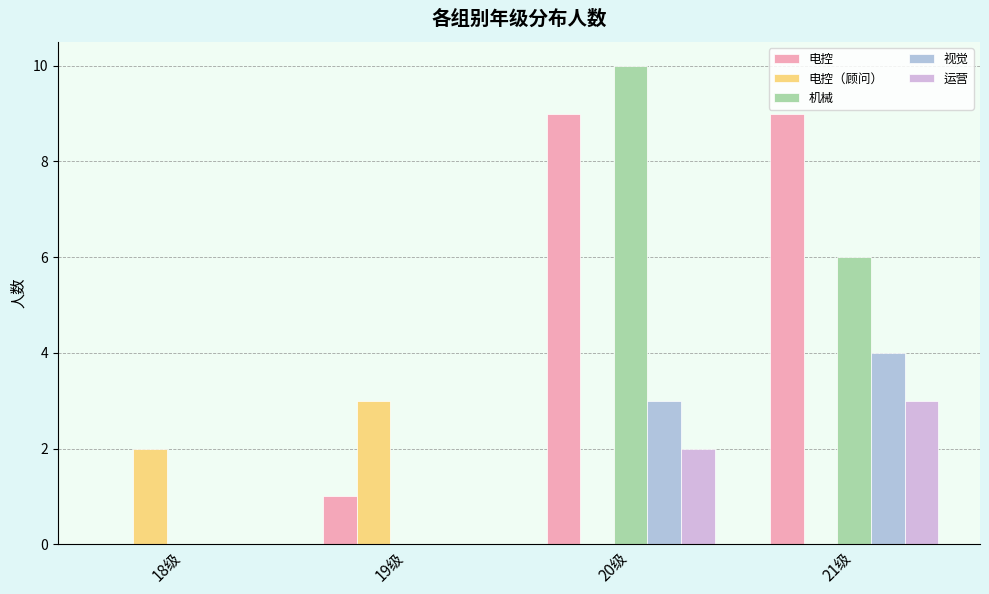

The 电控（顾问） series shows 3 at 19级. True or false?

True